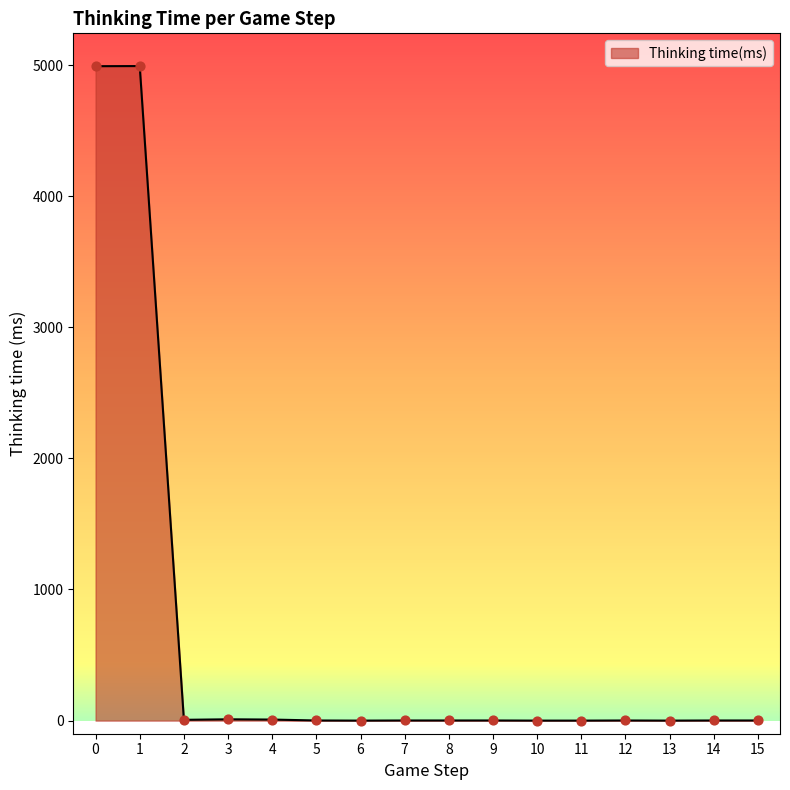

What is the change in value from 6 to 9?

+1